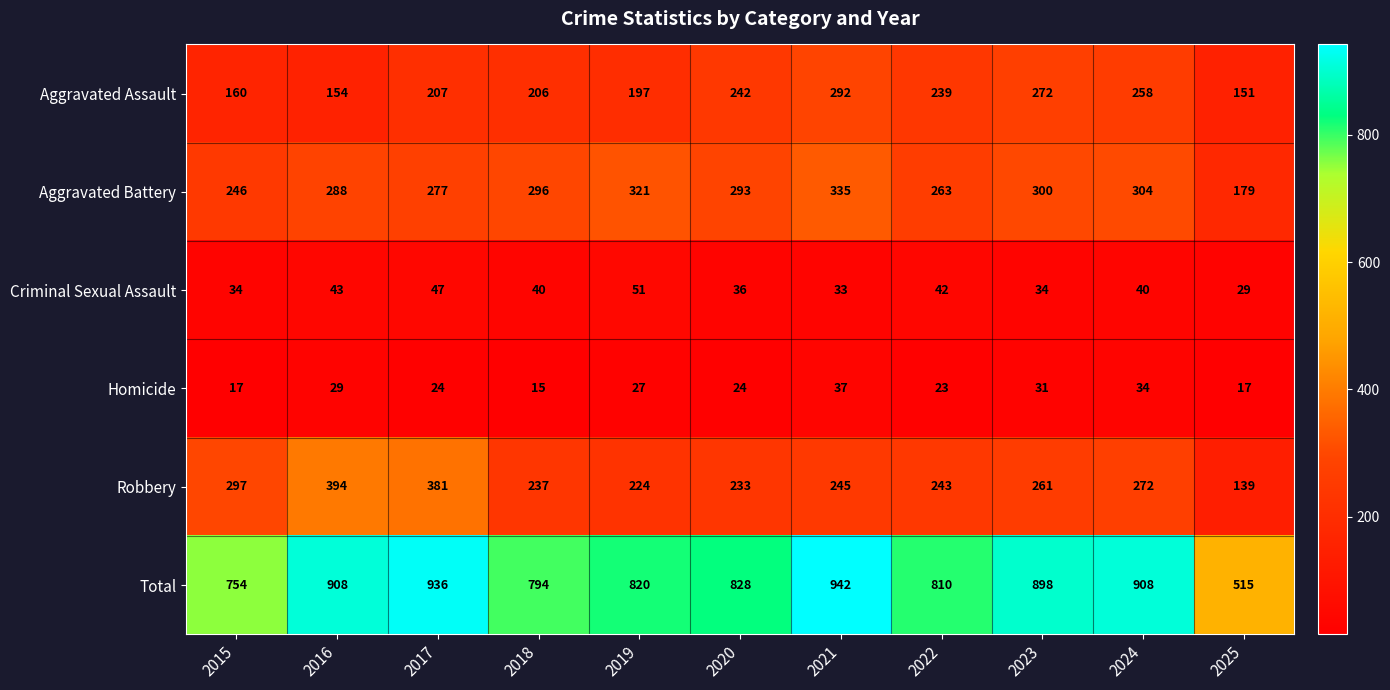

At 2024, list the series in order from largest to smallest.

Total, Aggravated Battery, Robbery, Aggravated Assault, Criminal Sexual Assault, Homicide